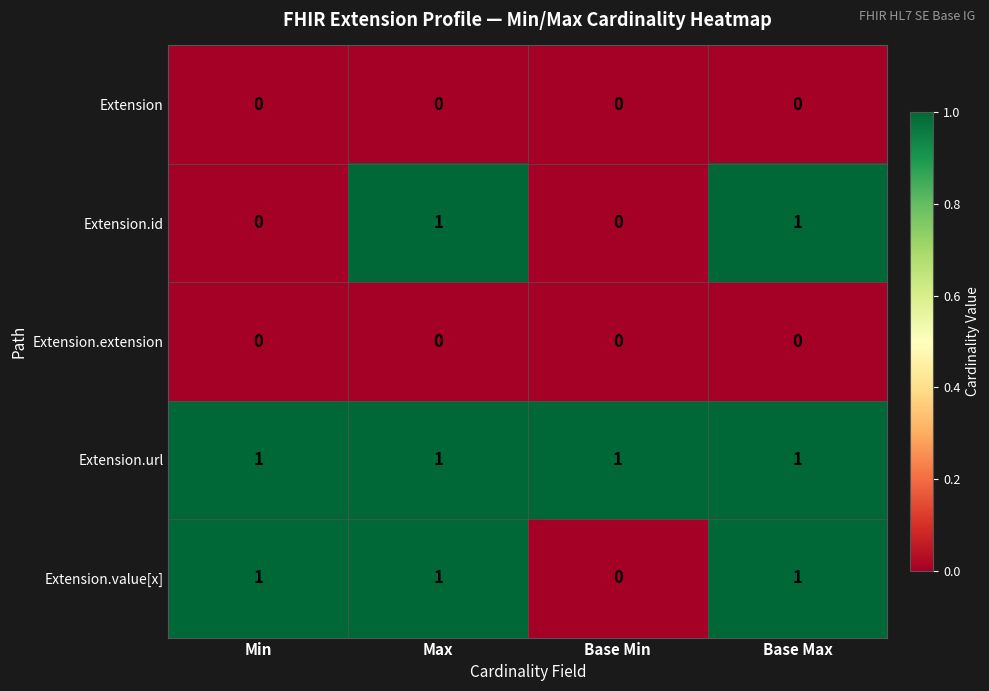

Which series has the largest total across all categories?

Extension.url